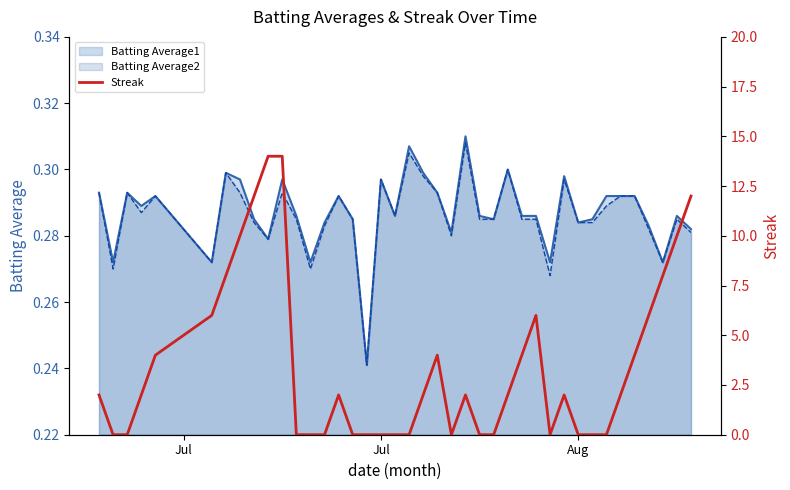

What is the difference between the second highest and second lowest values?

14